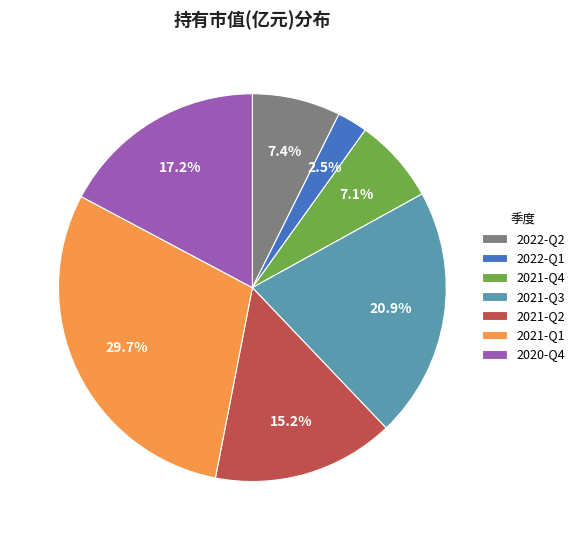

To the nearest percent, what is the combined percentage of 2022-Q2 and 2021-Q1?

37%